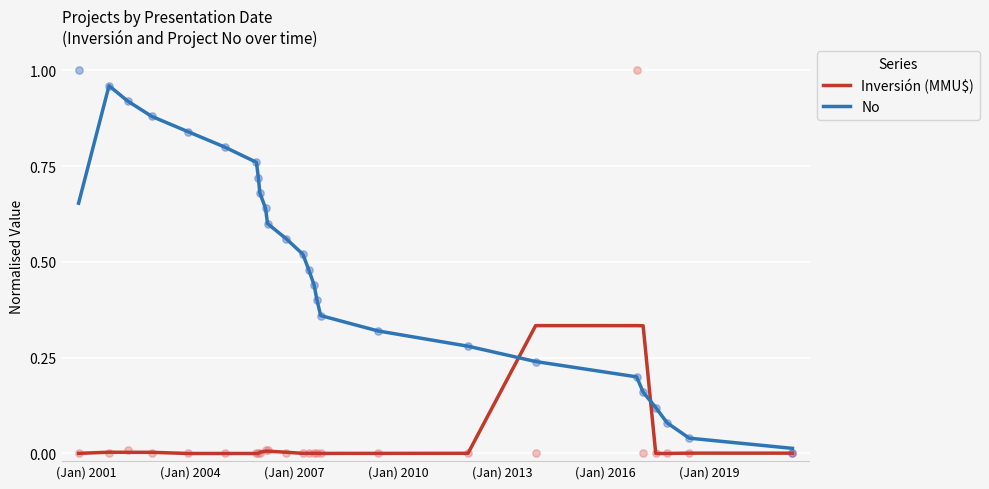

At how many categories does at least one series exceed 0?

26